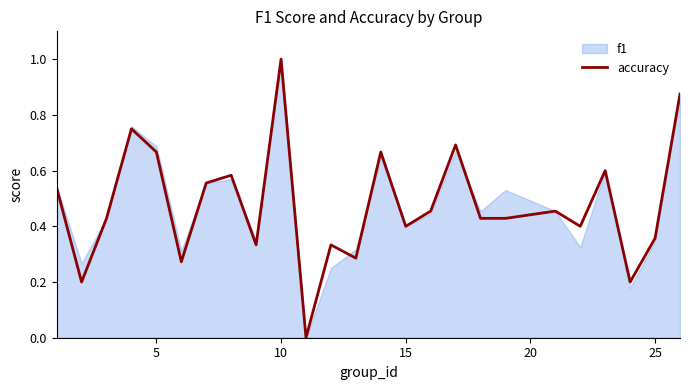

What is the highest value of the accuracy series?

1.0